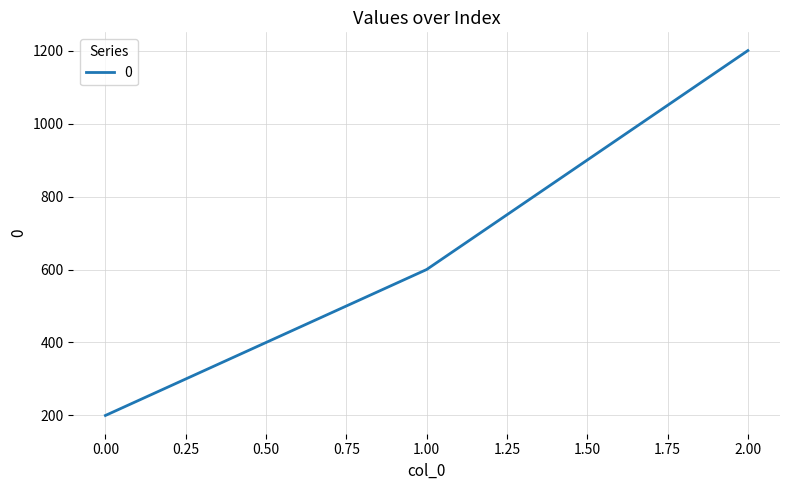

True or false: the data shows 200 at 0.00.

True